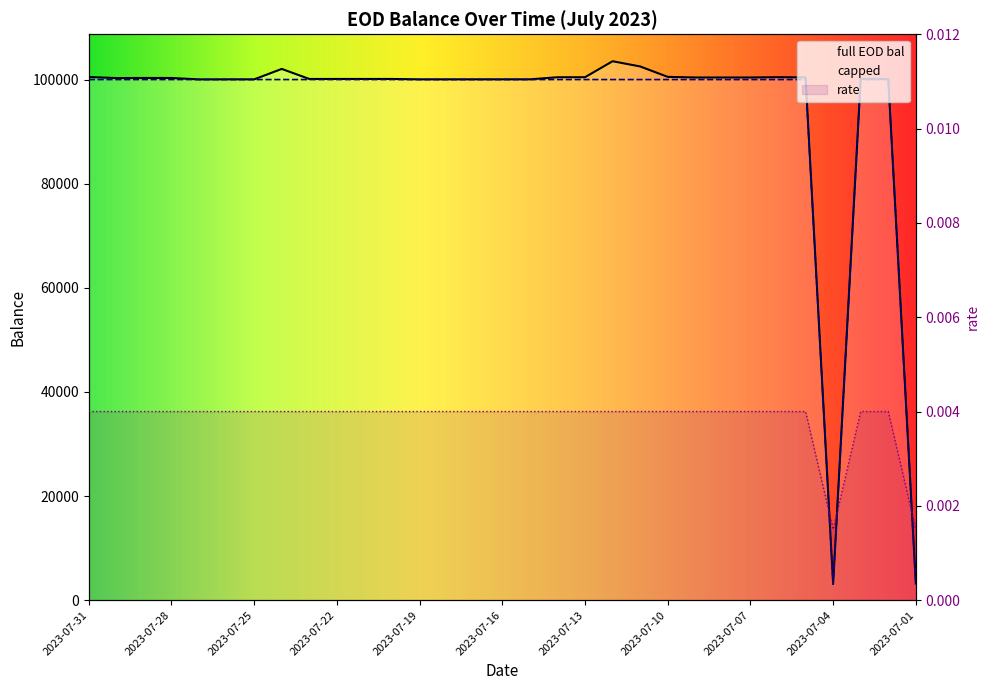

What is the value of the capped point at the 23rd from the left?

100000.0